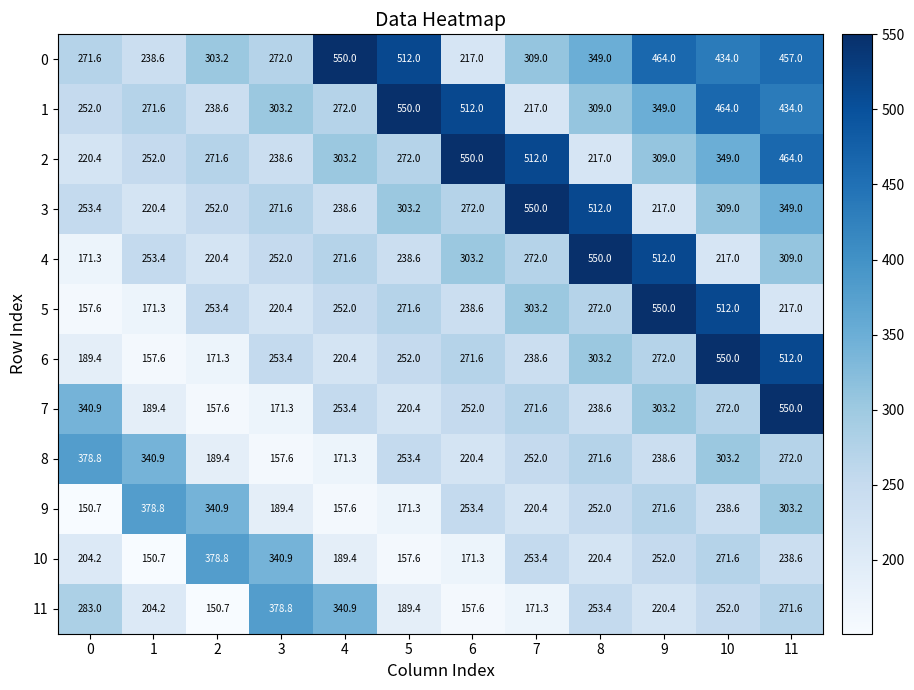

What is the greatest value displayed?

550.0